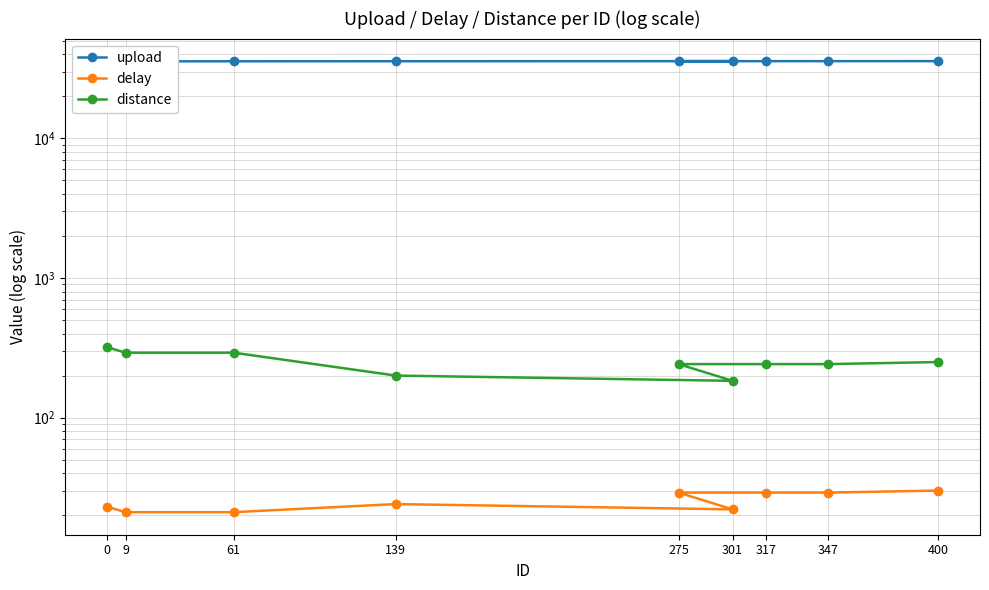

True or false: distance and upload intersect in this chart.

False